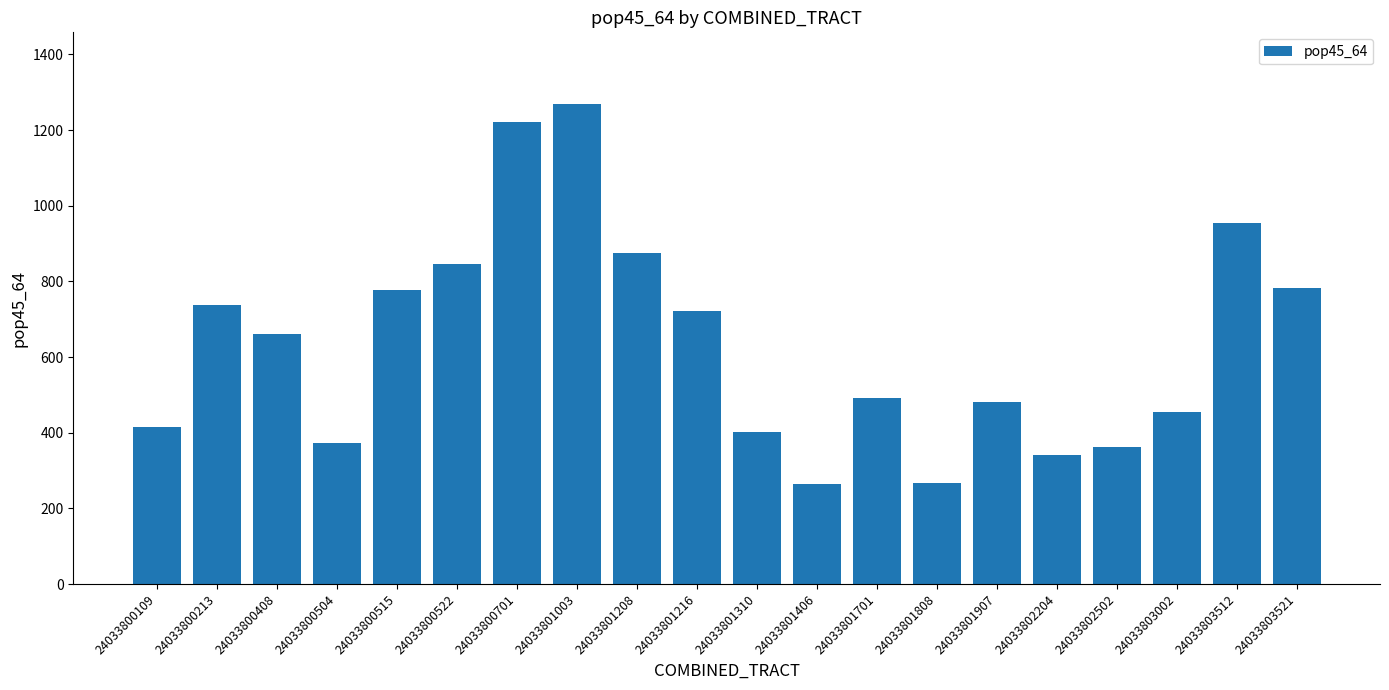

What is the change in value from 24033800109 to 24033802204?

-74